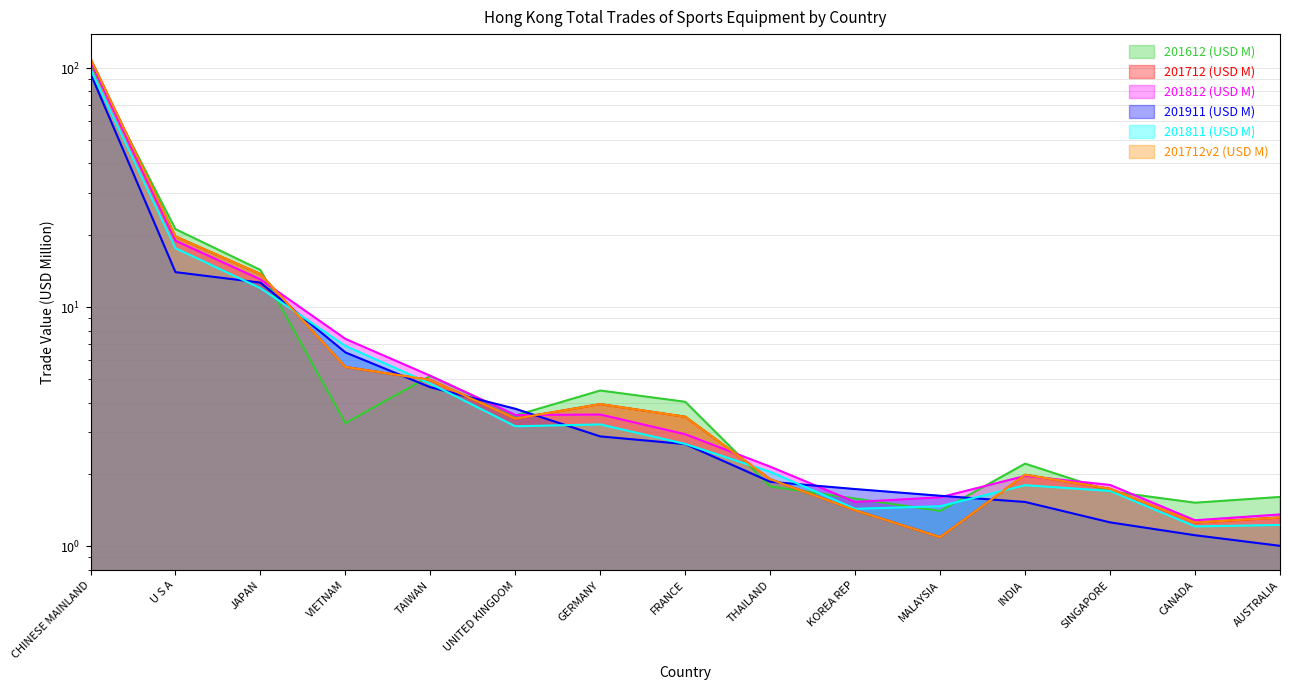

The 201812 (USD M) series shows 0.5 at SINGAPORE. True or false?

False